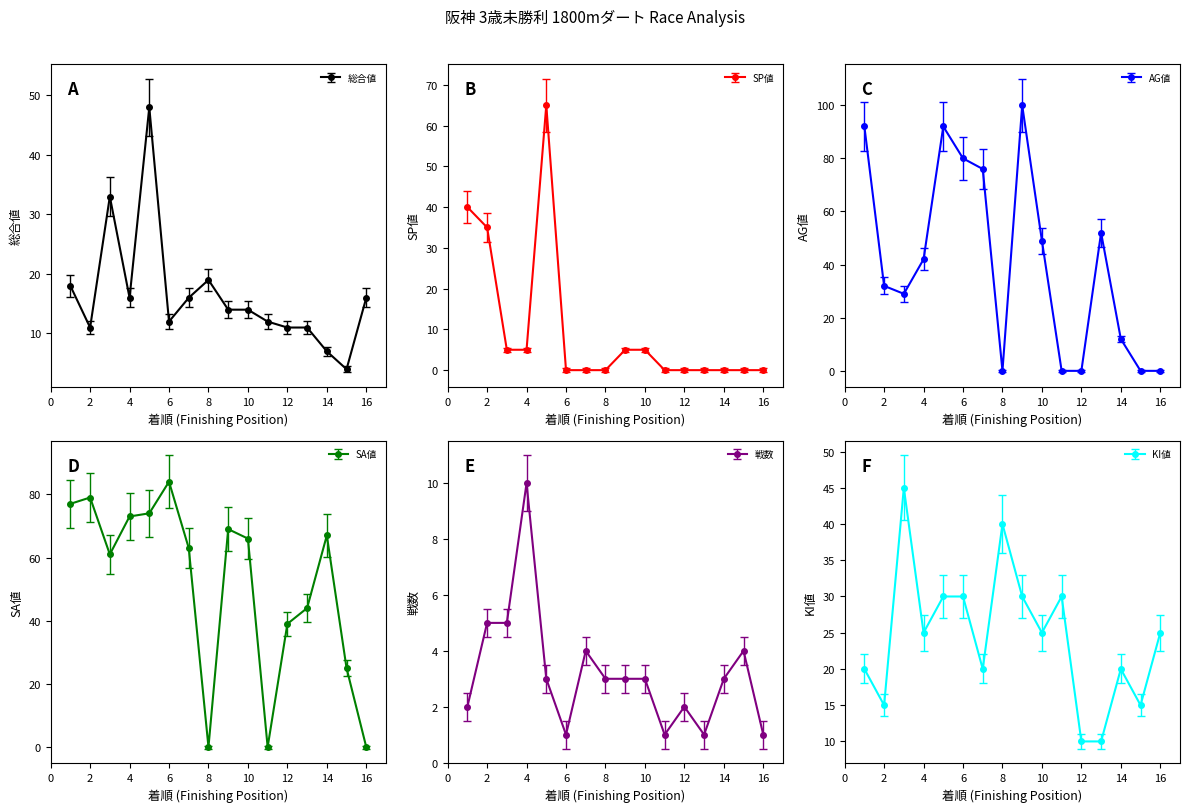

What is the average value of the 総合値 series?

16